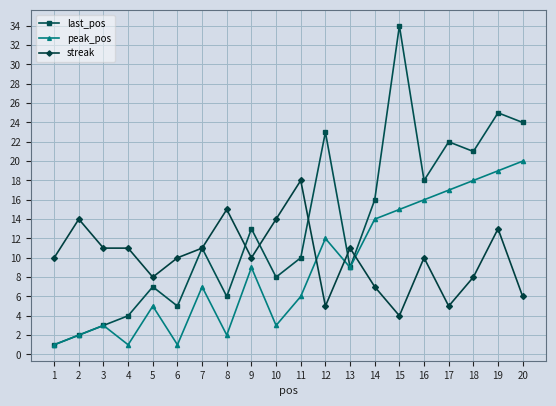

Where do streak and peak_pos first cross each other?

11 and 12